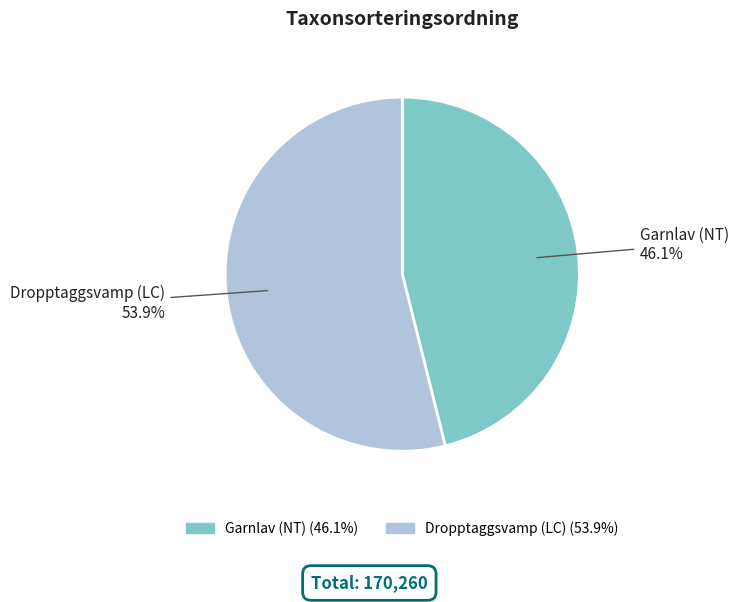

Count the number of slices in the pie.

2